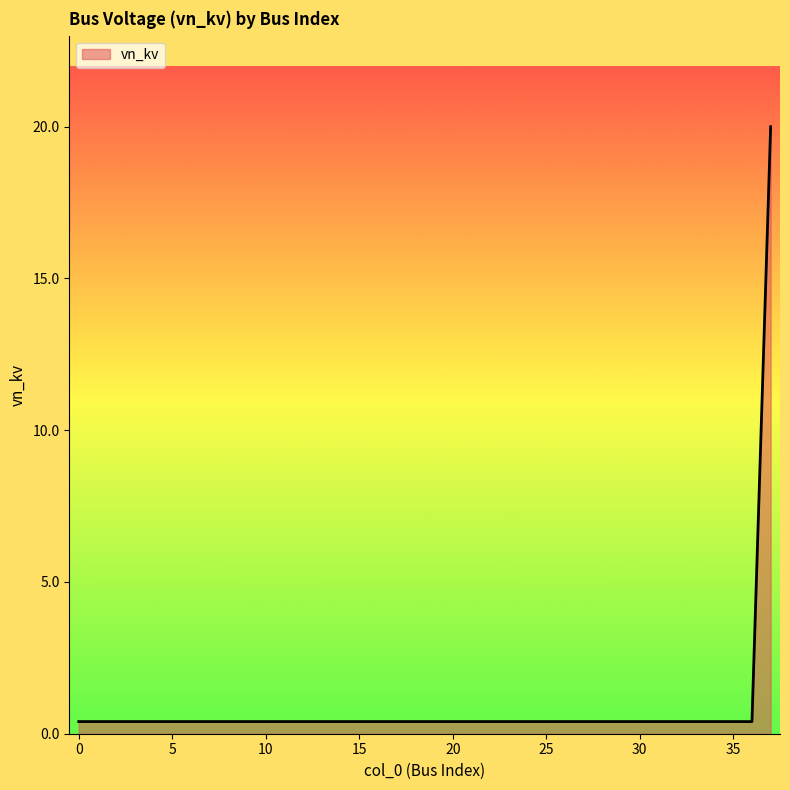

What is the difference between the maximum and minimum values?

19.6